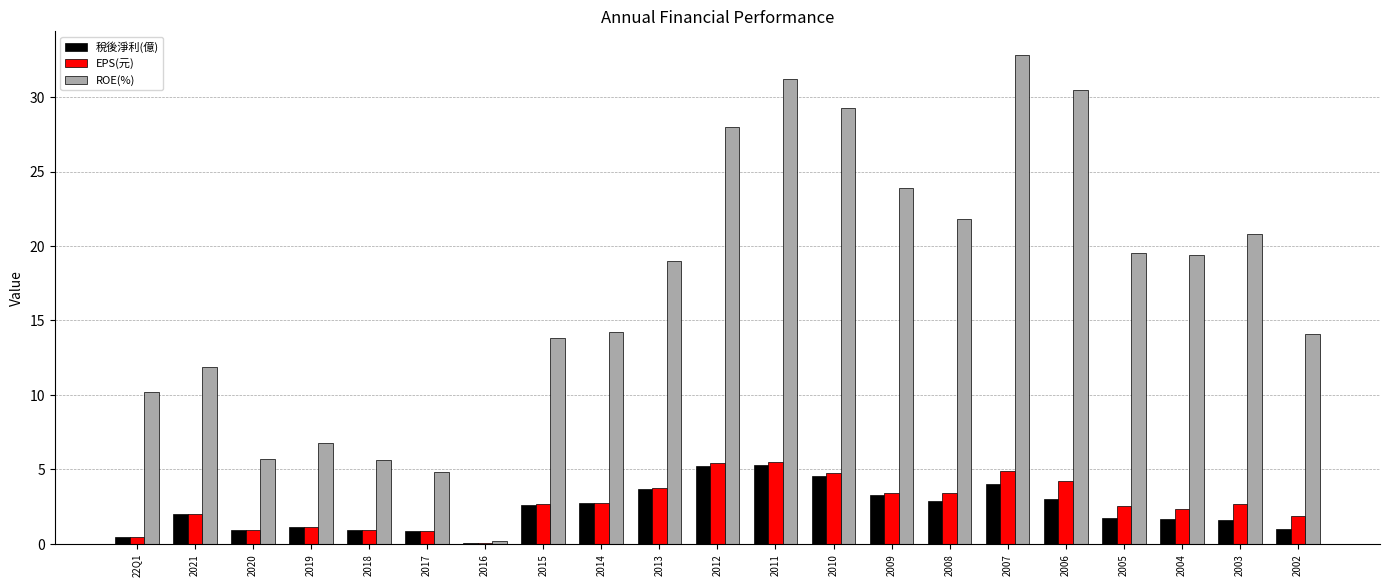

What is the maximum value for 稅後淨利(億)?

5.3